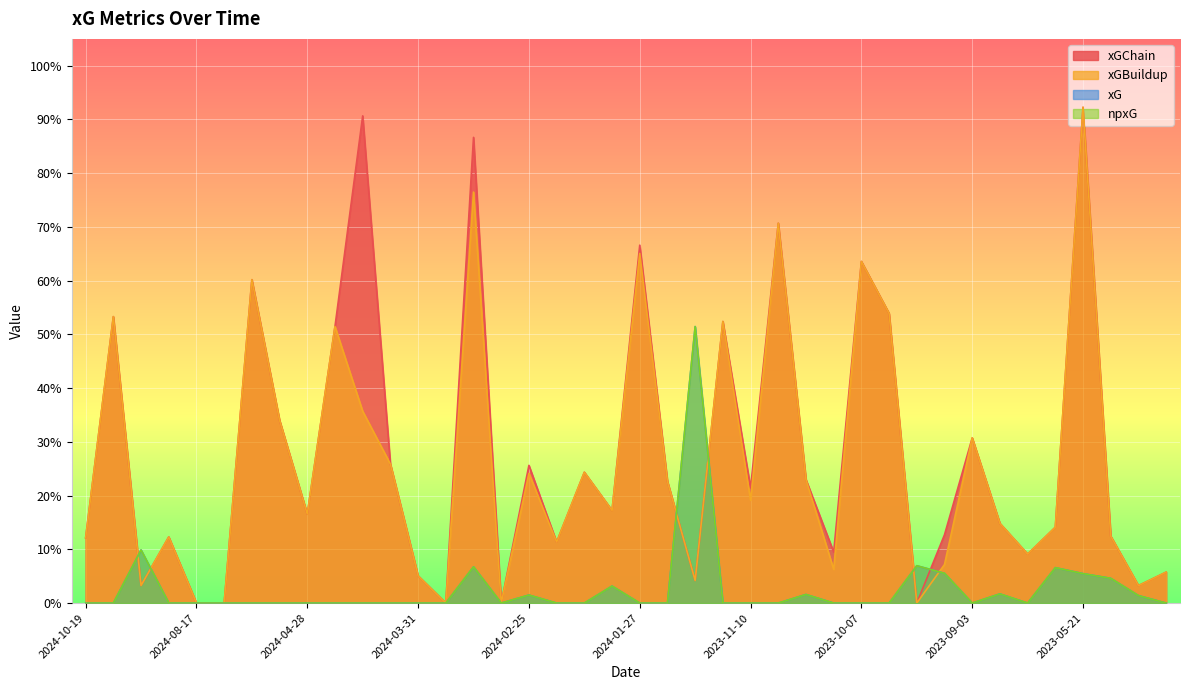

What is the label of the 36th point from the left?

2023-05-27